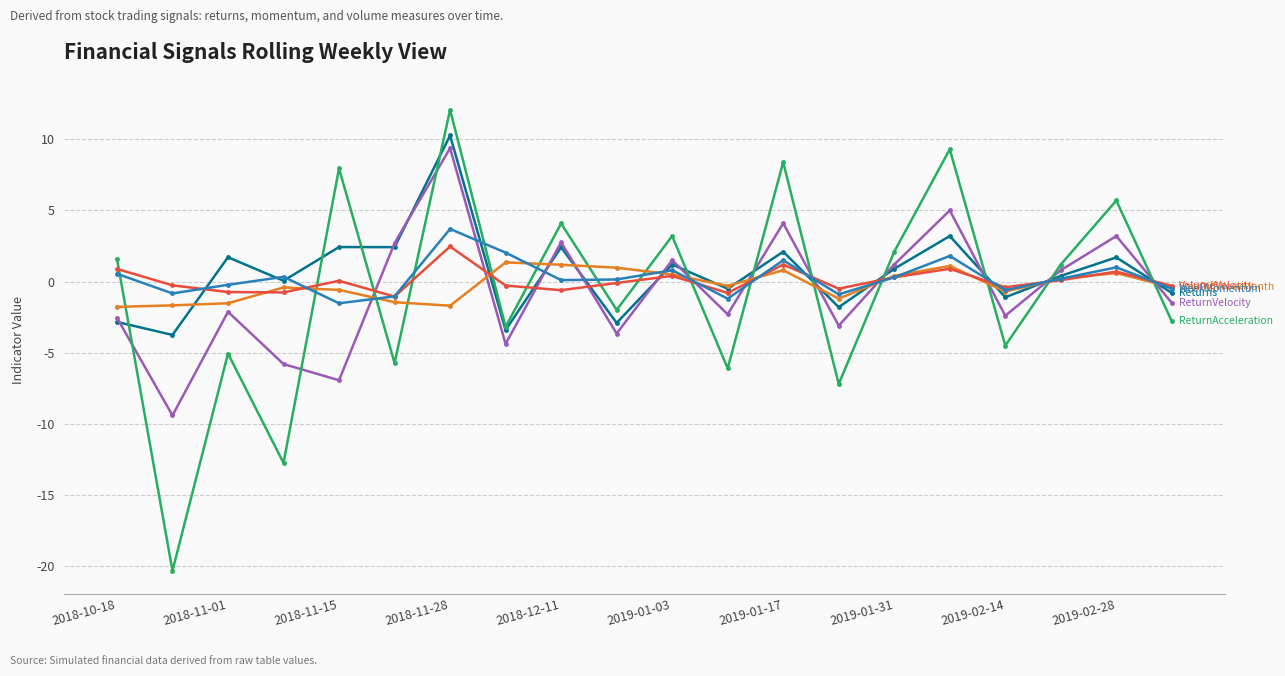

What is the maximum value shown in the chart?

12.1